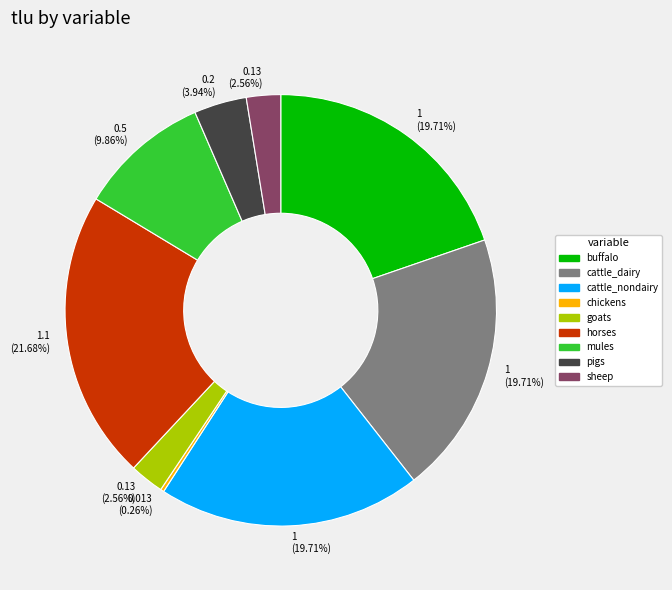

Does any single category account for the majority?

No